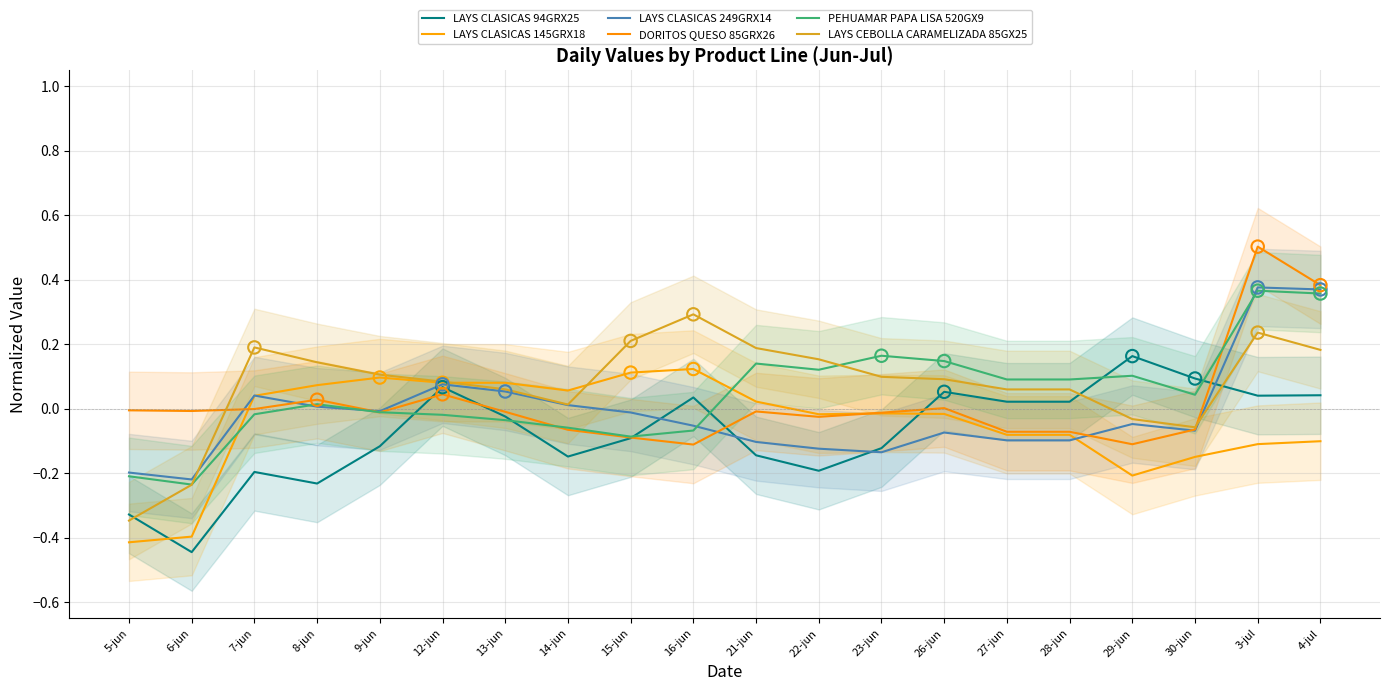

Which series has the largest Y range (max minus min)?

LAYS CEBOLLA CARAMELIZADA 85GX25